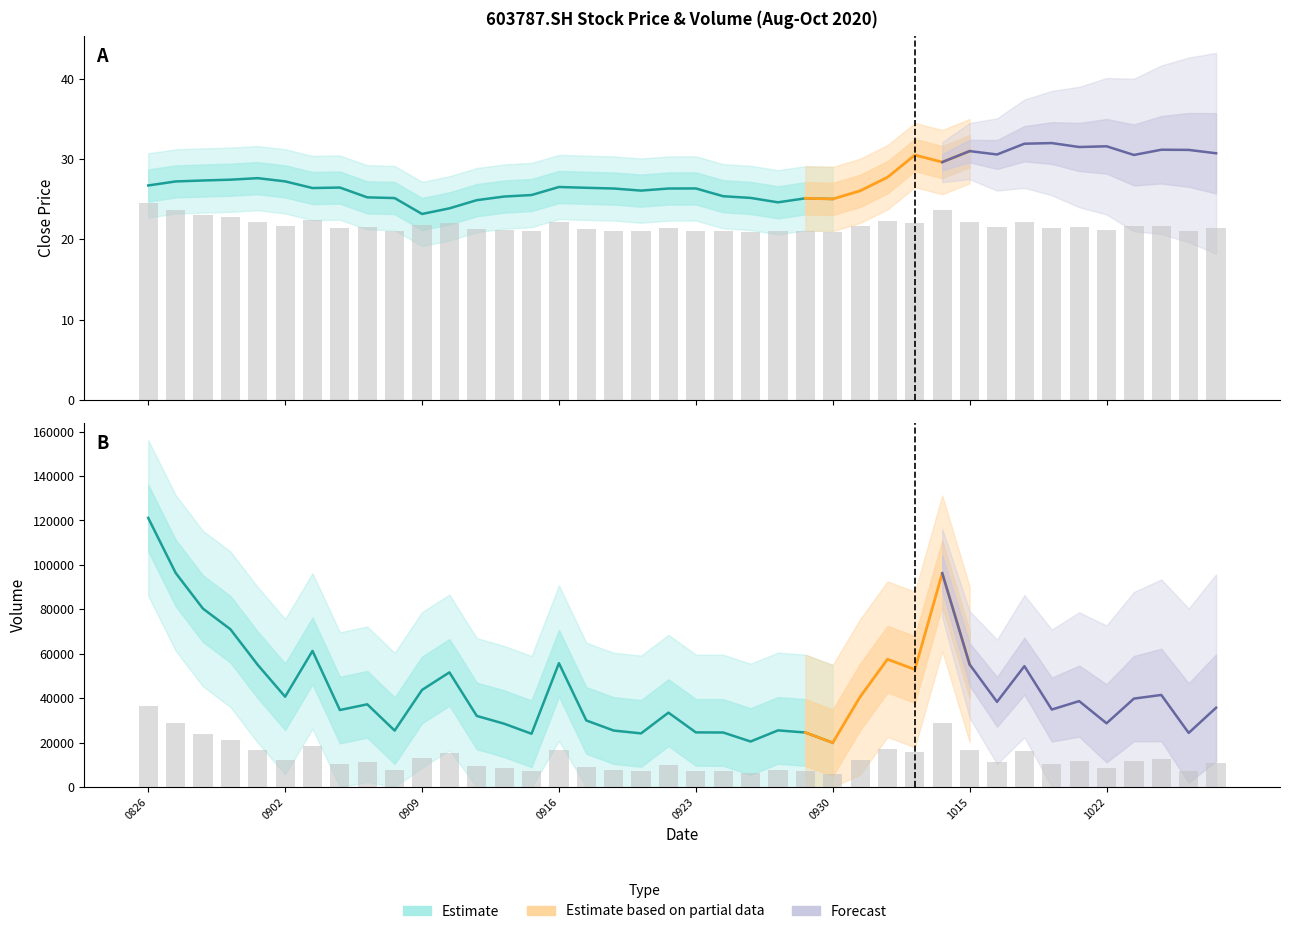

The value of open at 20200827 is 27.2. True or false?

True